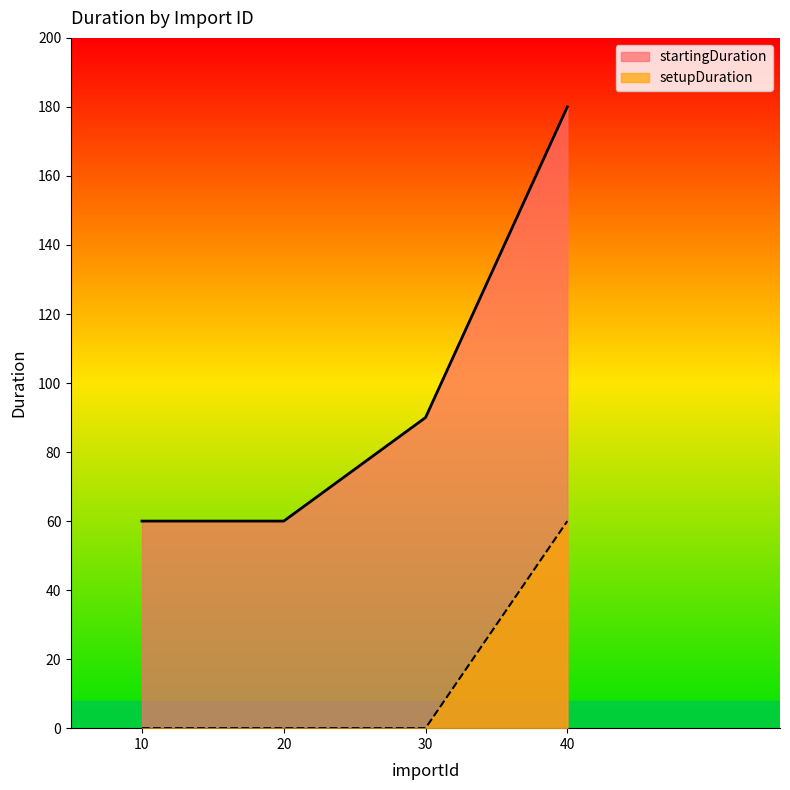

How many series are shown in this chart?

2